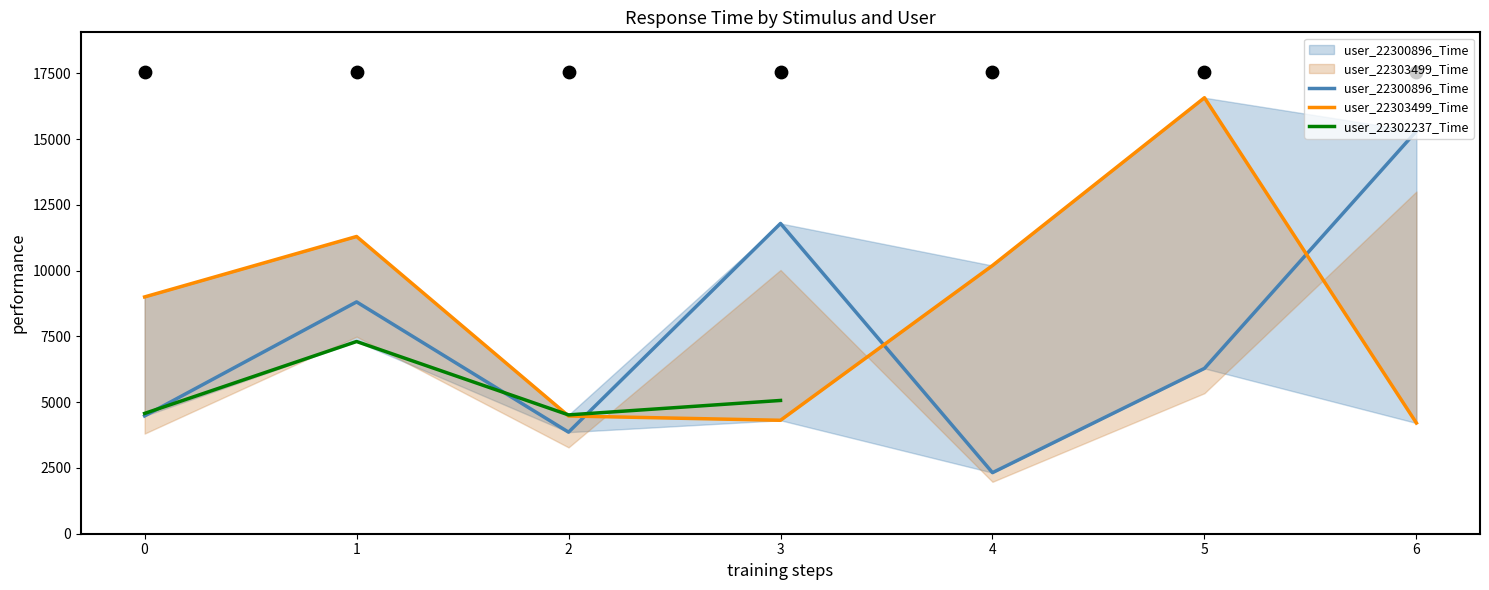

At how many categories does at least one series exceed 10117?

5